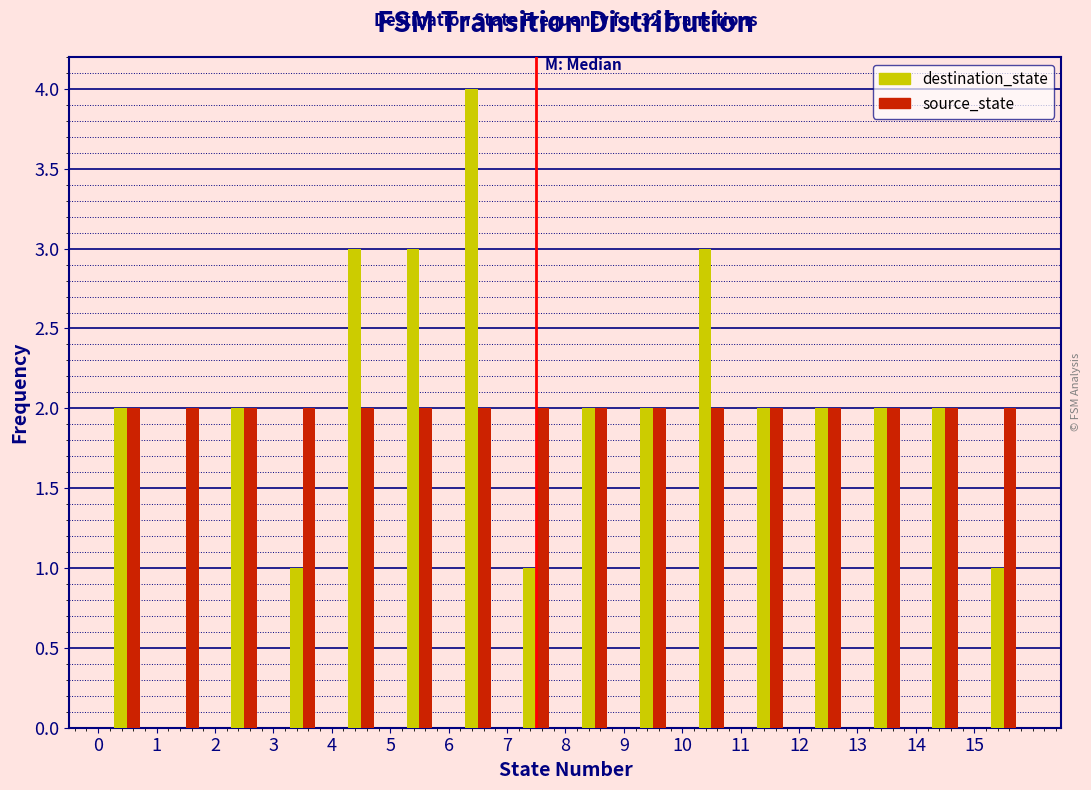

In the destination_state series, which range on the x-axis has the tallest bar?

6 to 7